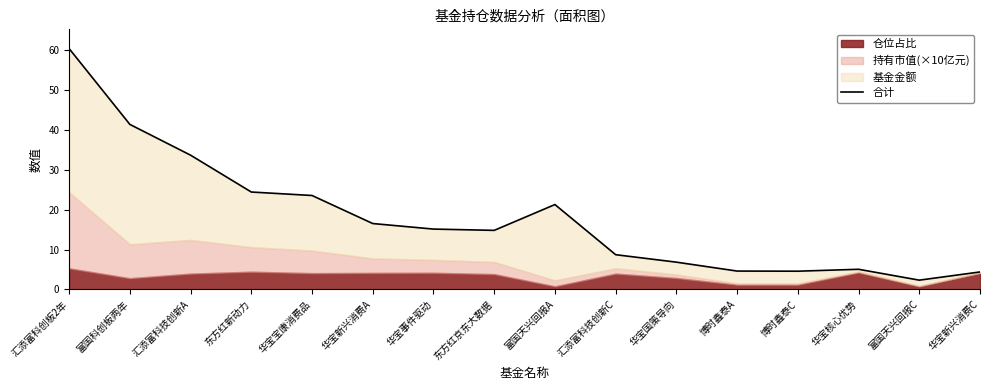

What position from the left is 富国天兴回报A?

9